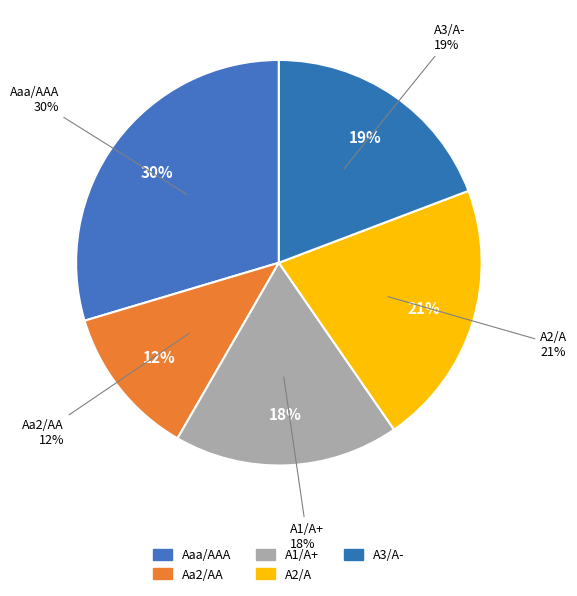

Is there any slice that represents more than half of the pie?

No